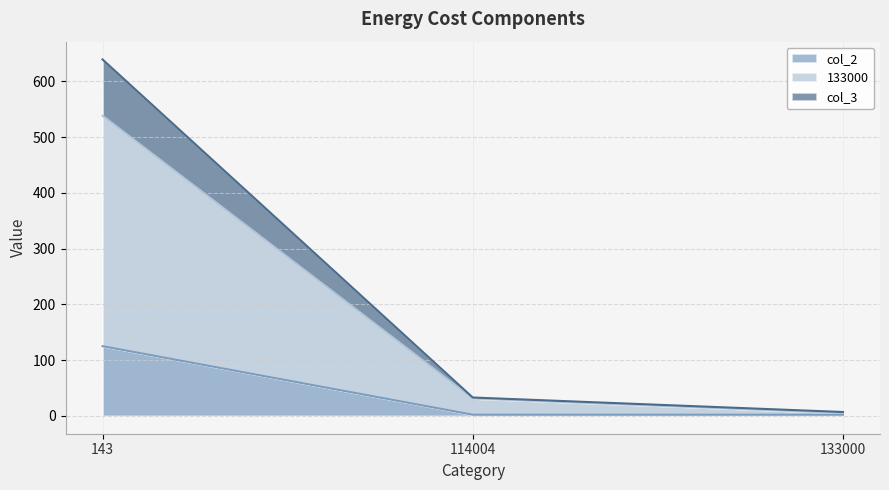

Read the col_3 value at 133000.

7.0